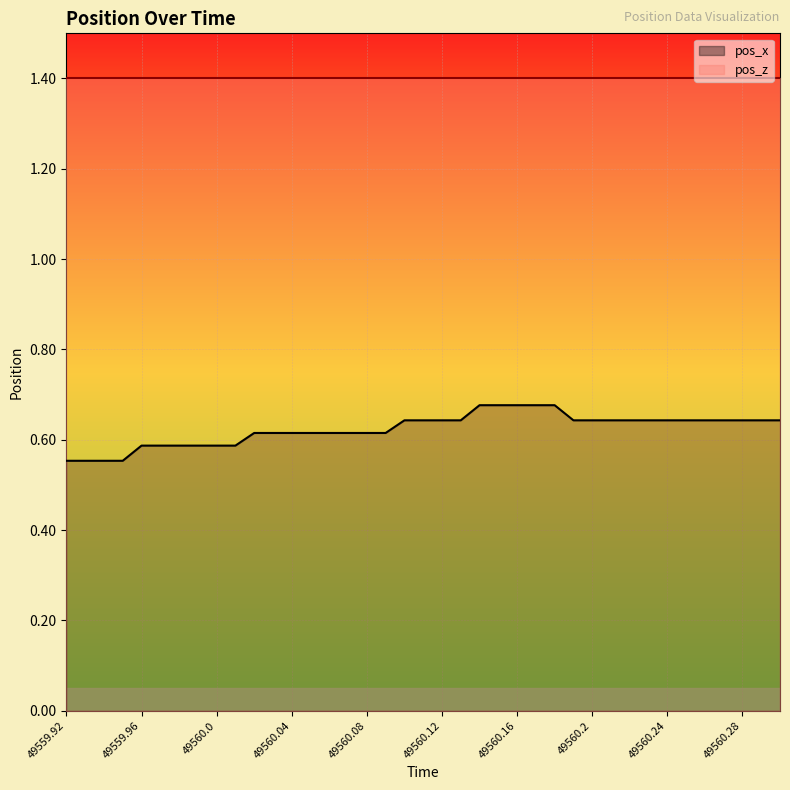

Which category has the highest value across all series?

49560.14